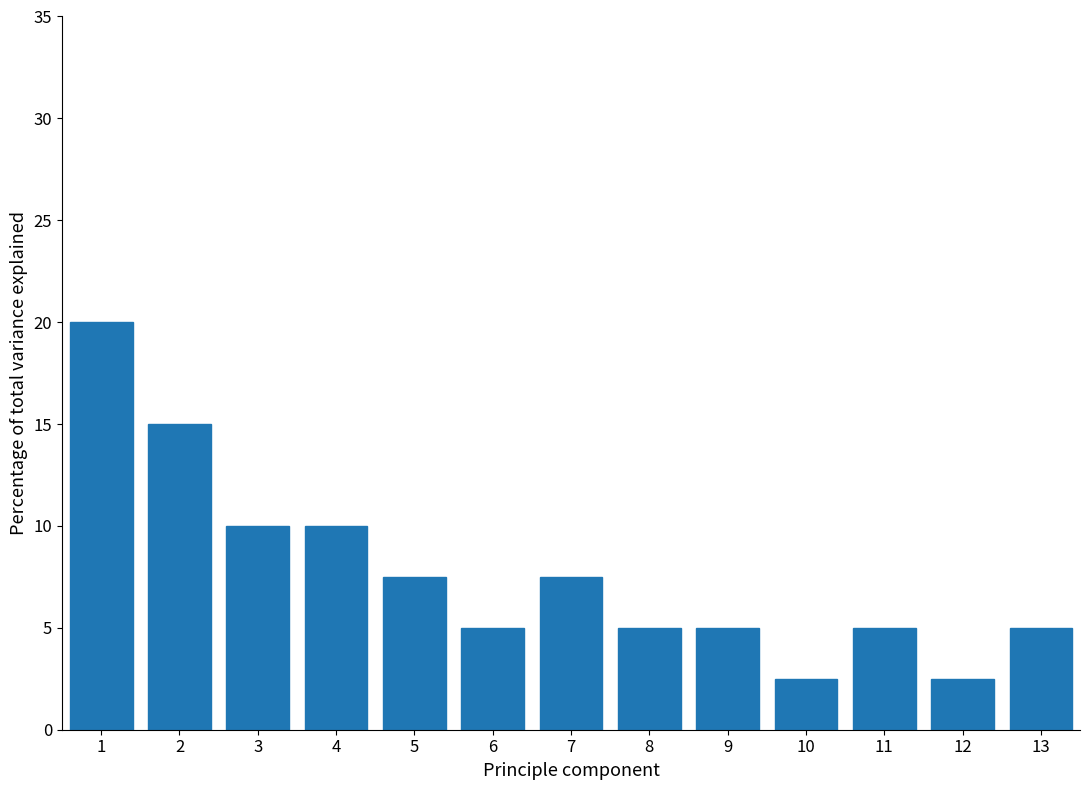

Reading left to right, extract all data points from this chart.

1=20.0	2=15.0	3=10.0	4=10.0	5=7.5	6=5.0	7=7.5	8=5.0	9=5.0	10=2.5	11=5.0	12=2.5	13=5.0